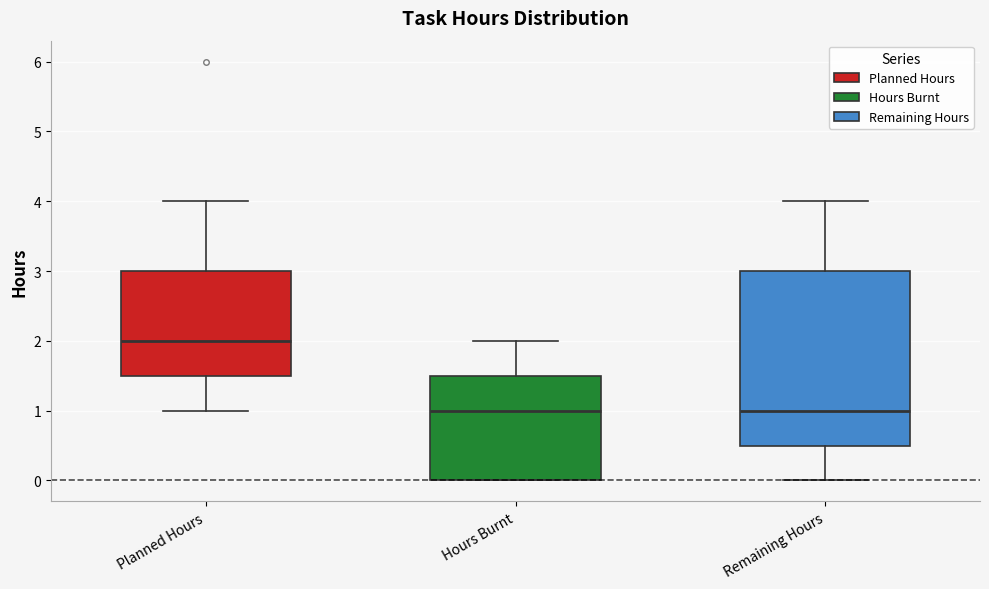

Which box's median line is the highest?

Planned Hours